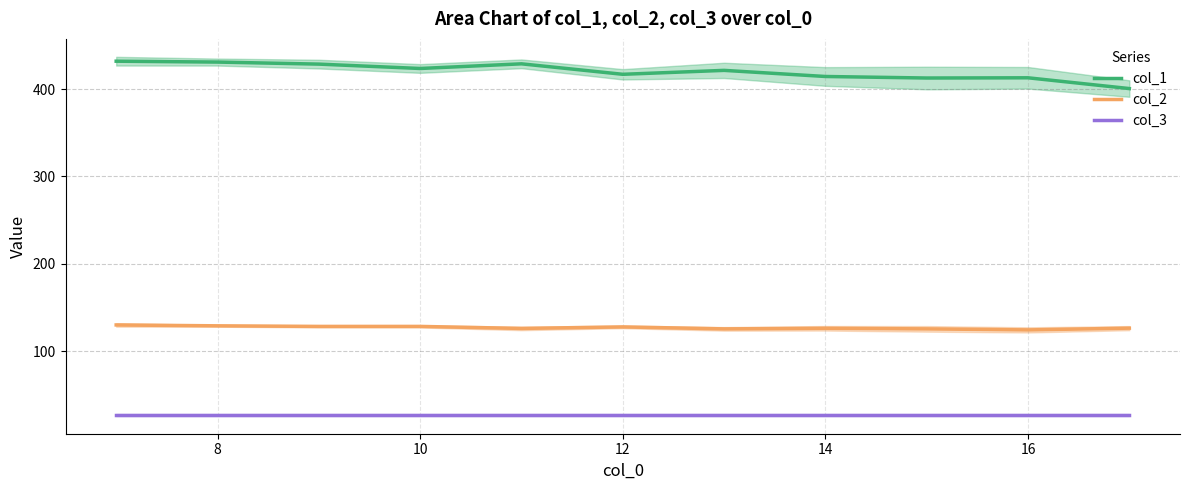

The value of col_3 at 10 is 27.0. True or false?

True